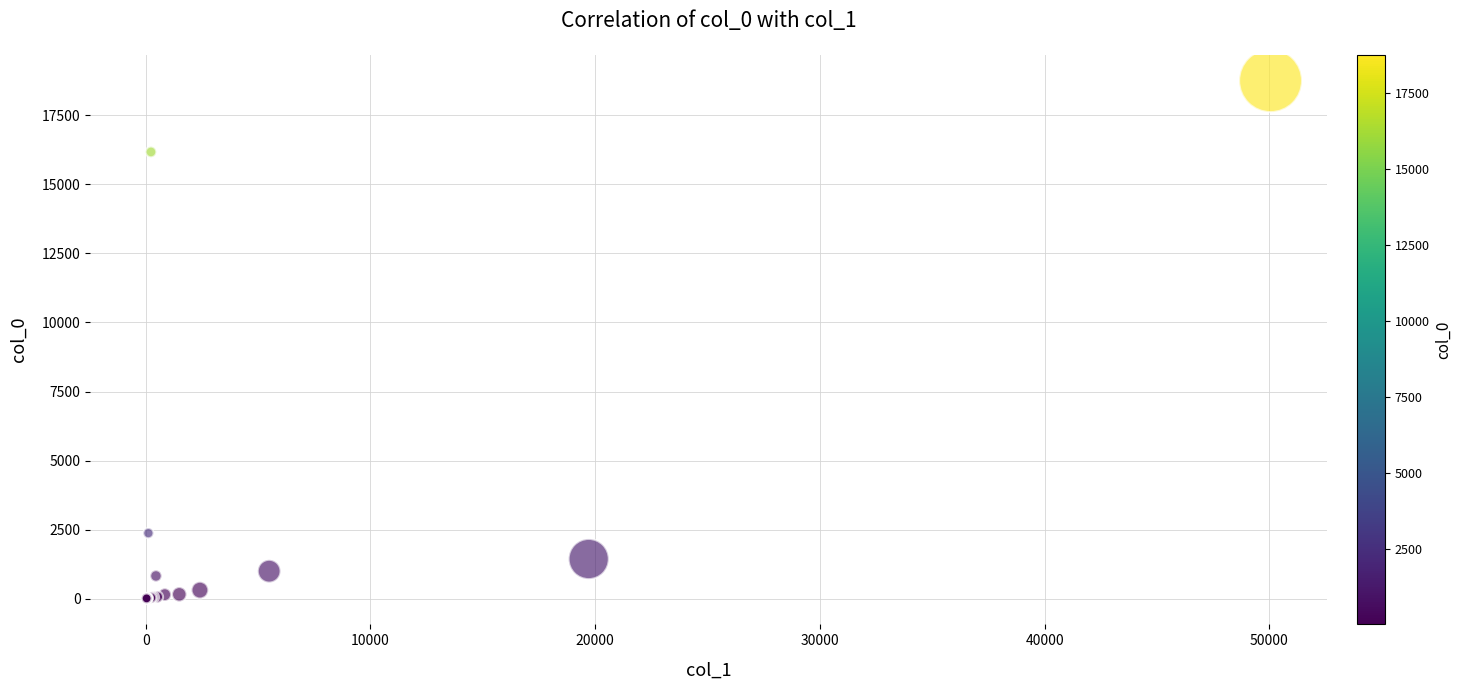

What Y value in the scatter plot is closest to 9379?

16167